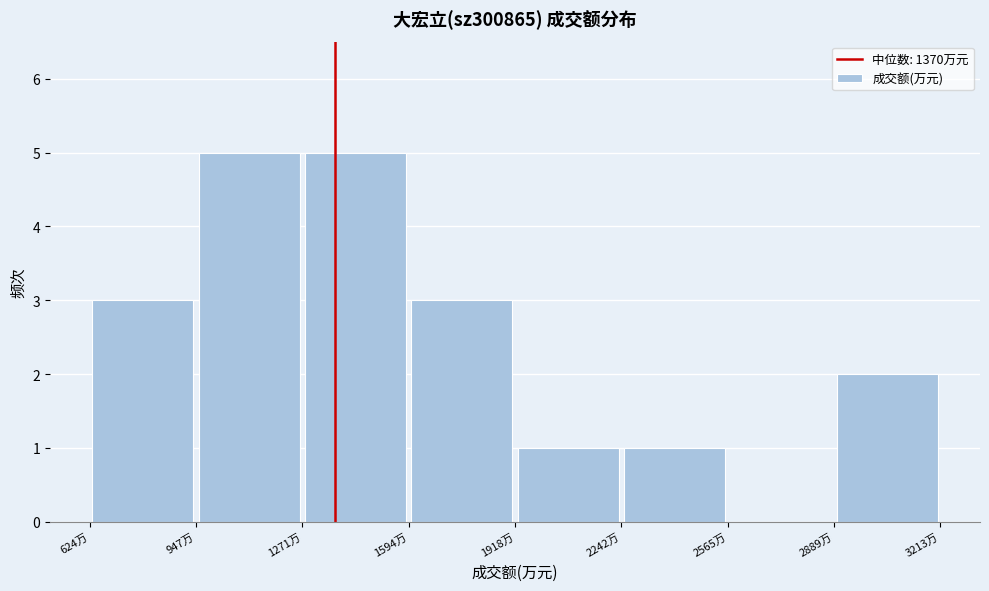

What is the height of the bar covering 1250 to 1600 on the x-axis? Neither the bar edges nor the heights are printed on the chart, so give them approximately, as read against the axes.

5